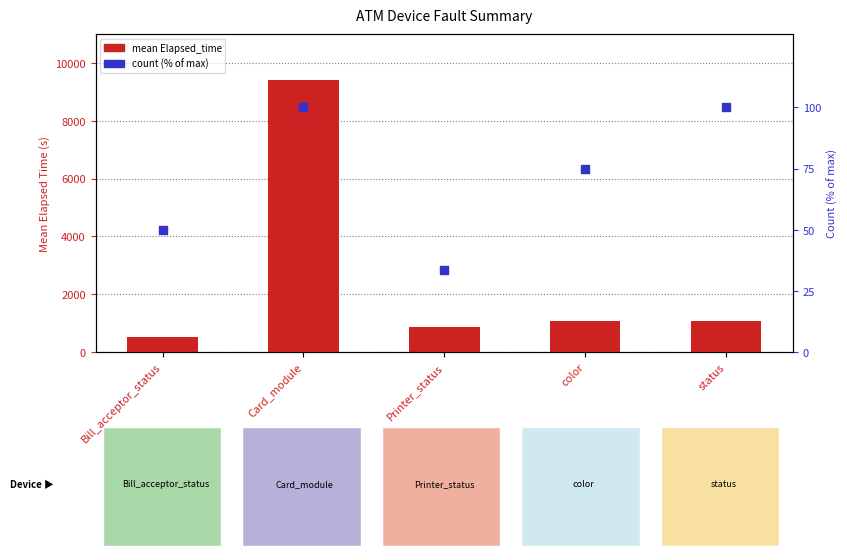

Is the value of mean Elapsed_time at Printer_status greater than the value of count (% of max) at status?

Yes